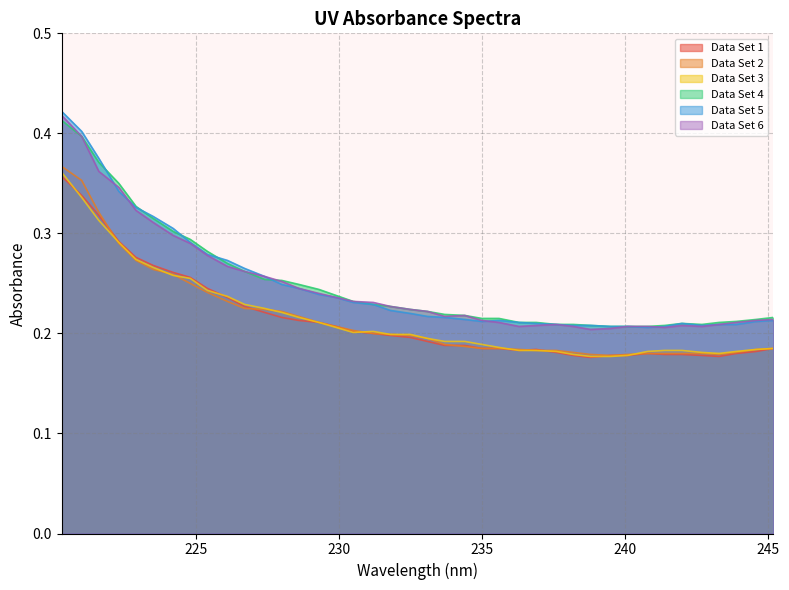

True or false: Data Set 6 and Data Set 1 cross at least once.

False